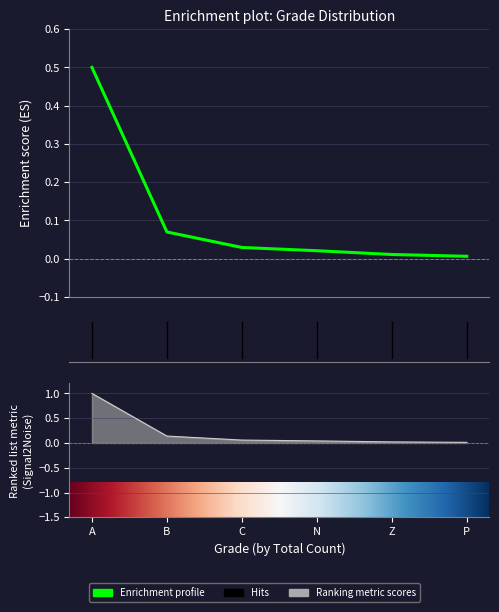

What position from the left is B?

2